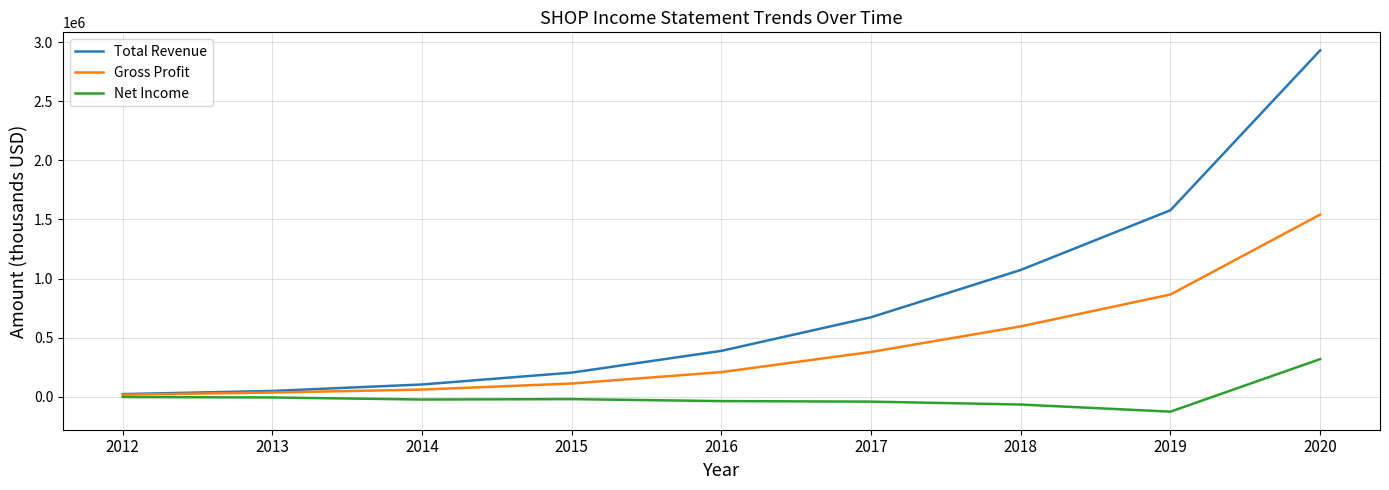

What is the maximum value shown in the chart?

2929500